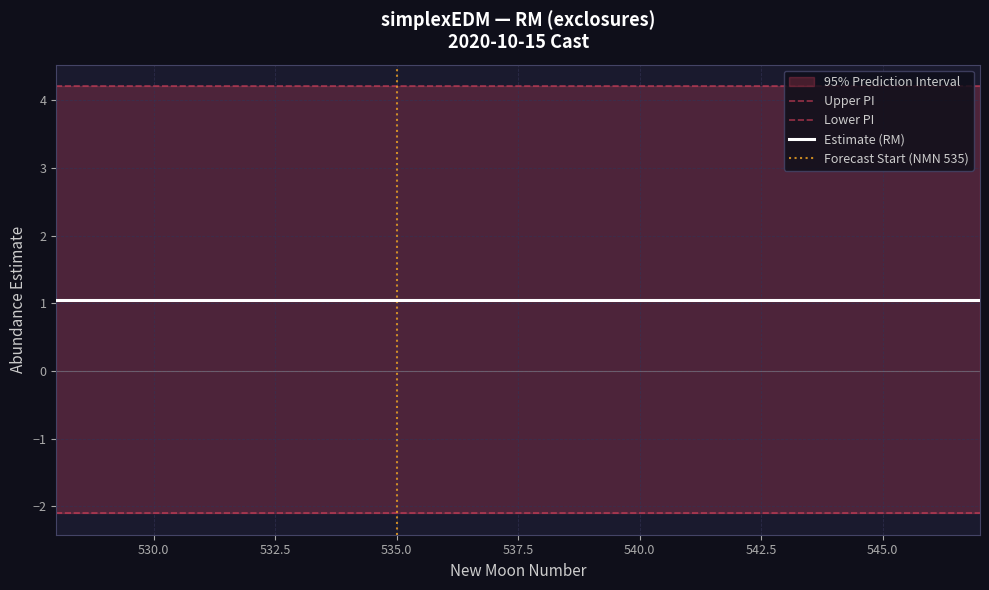

Is the value of lower_pi at 3 greater than the value of estimate at 18?

No